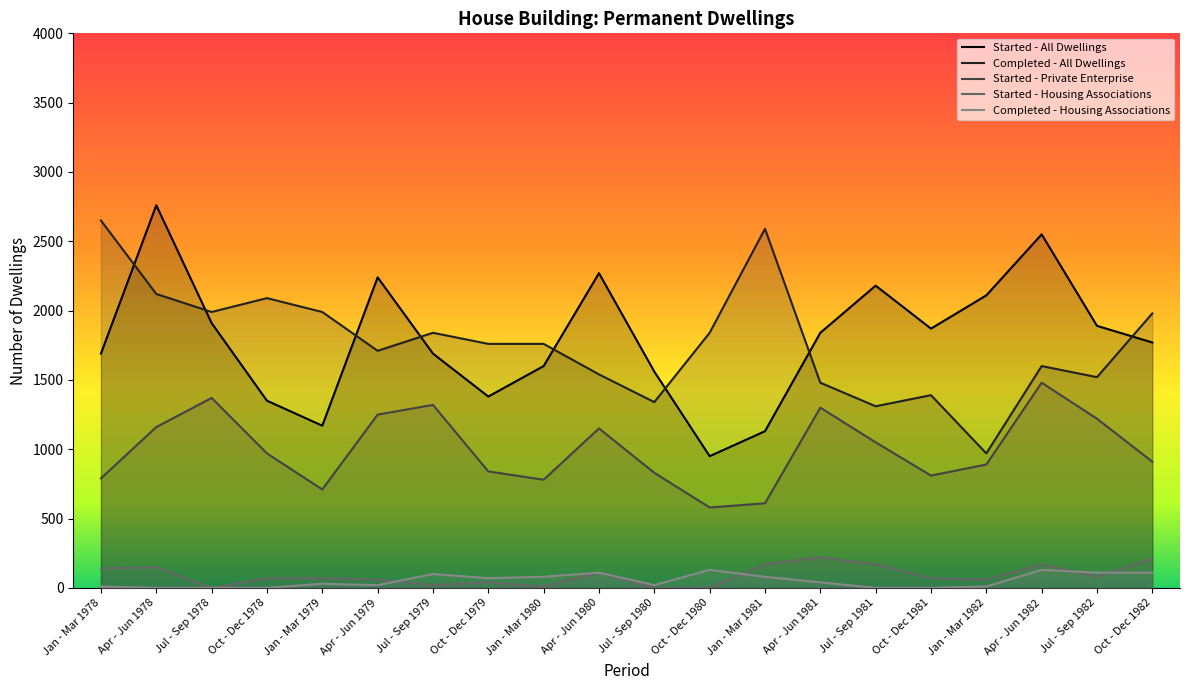

How many lines are shown in the chart?

5